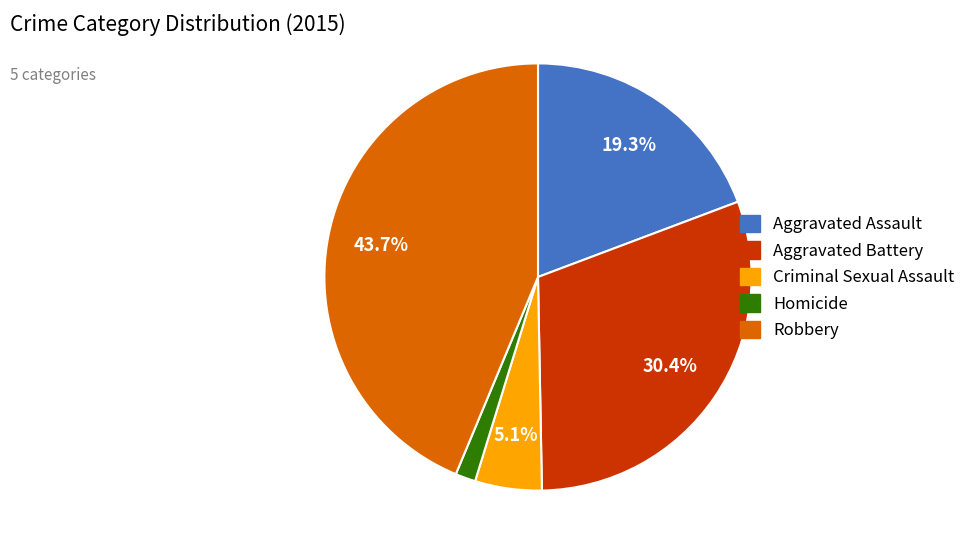

Rank the categories by value from highest to lowest.

Robbery, Aggravated Battery, Aggravated Assault, Criminal Sexual Assault, Homicide